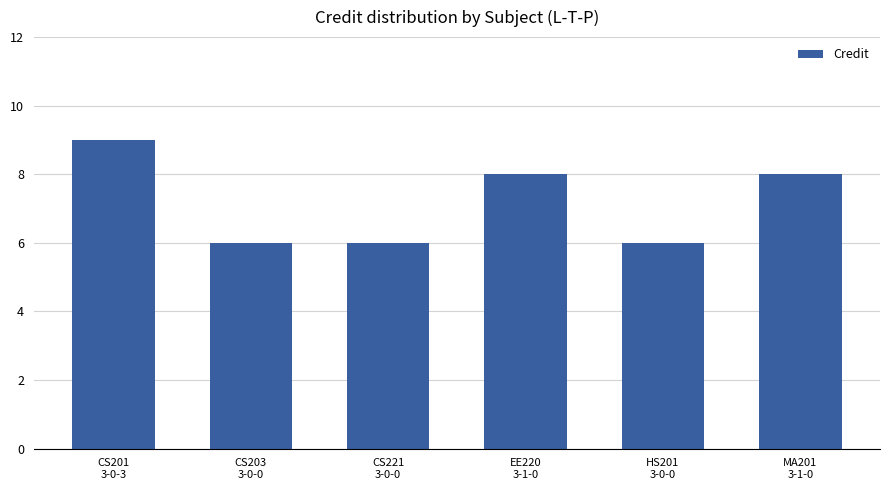

True or false: the data shows 3 at EE220
3-1-0.

False